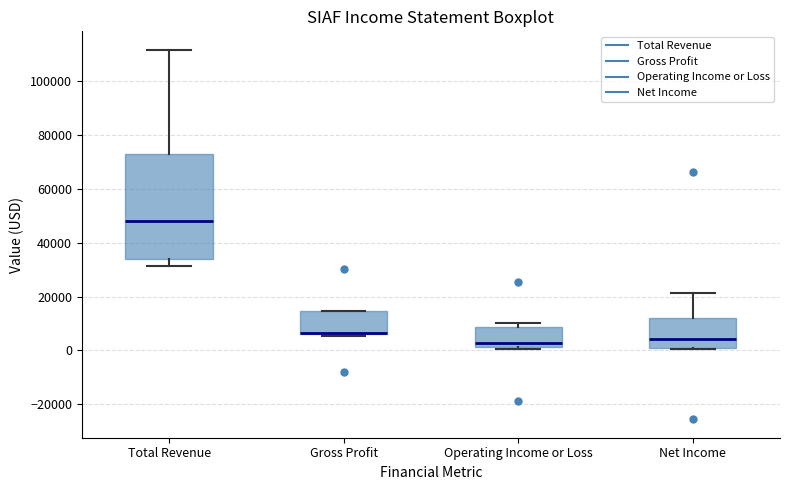

Where is the lower edge of the box for Total Revenue on the y-axis? The values are not printed on the chart, so give them approximately, as read against the axis.

34000